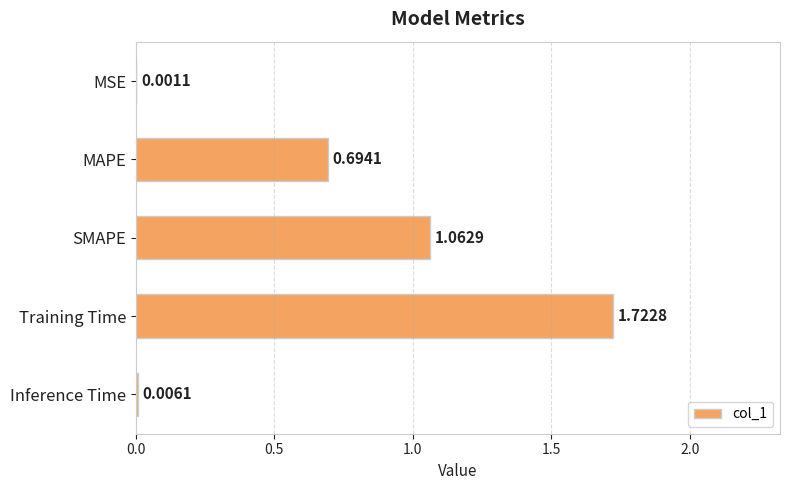

What is the sum of all values?

3.5